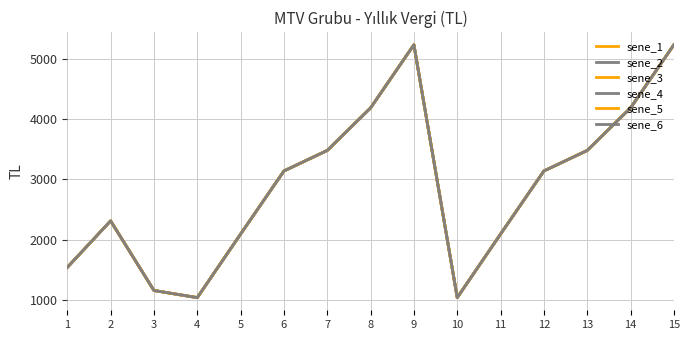

List the labels in order of sene_1 value, smallest first.

4, 10, 3, 1, 5, 11, 2, 6, 12, 7, 13, 8, 14, 9, 15